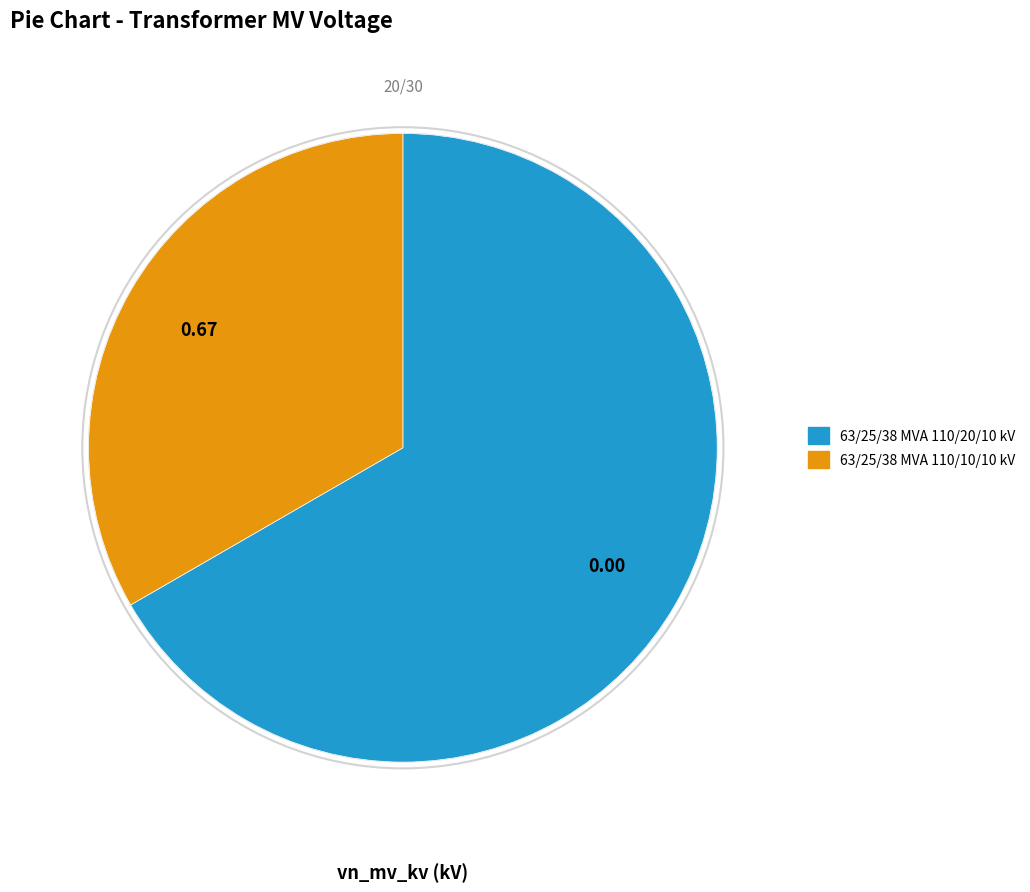

Is the sum of 63/25/38 MVA 110/20/10 kV and 63/25/38 MVA 110/10/10 kV greater than half?

Yes